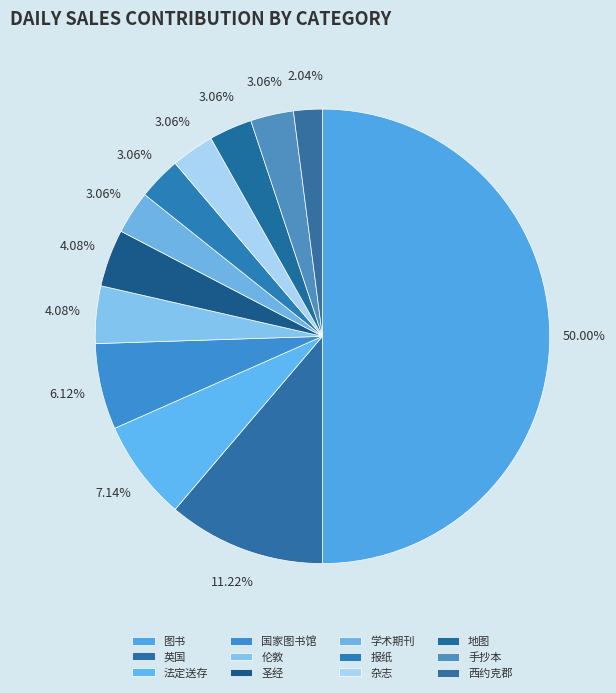

Is it true that 地图 is 3% of the pie?

True